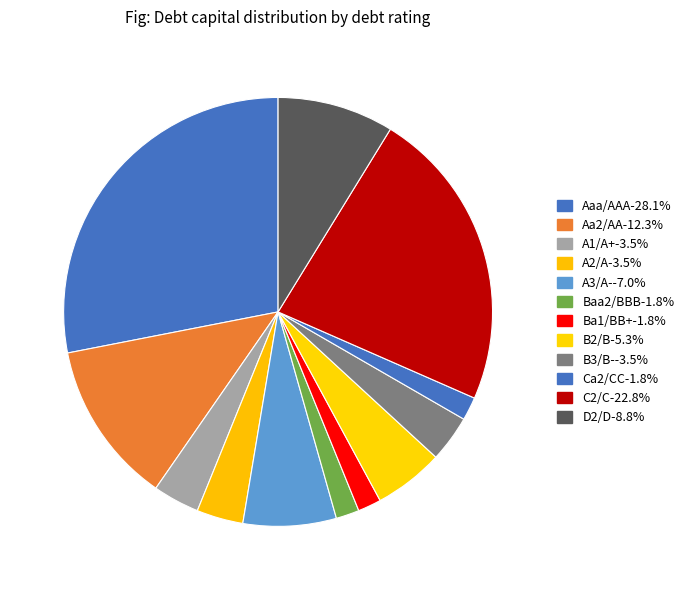

True or false: Baa2/BBB accounts for 1% of the total.

False